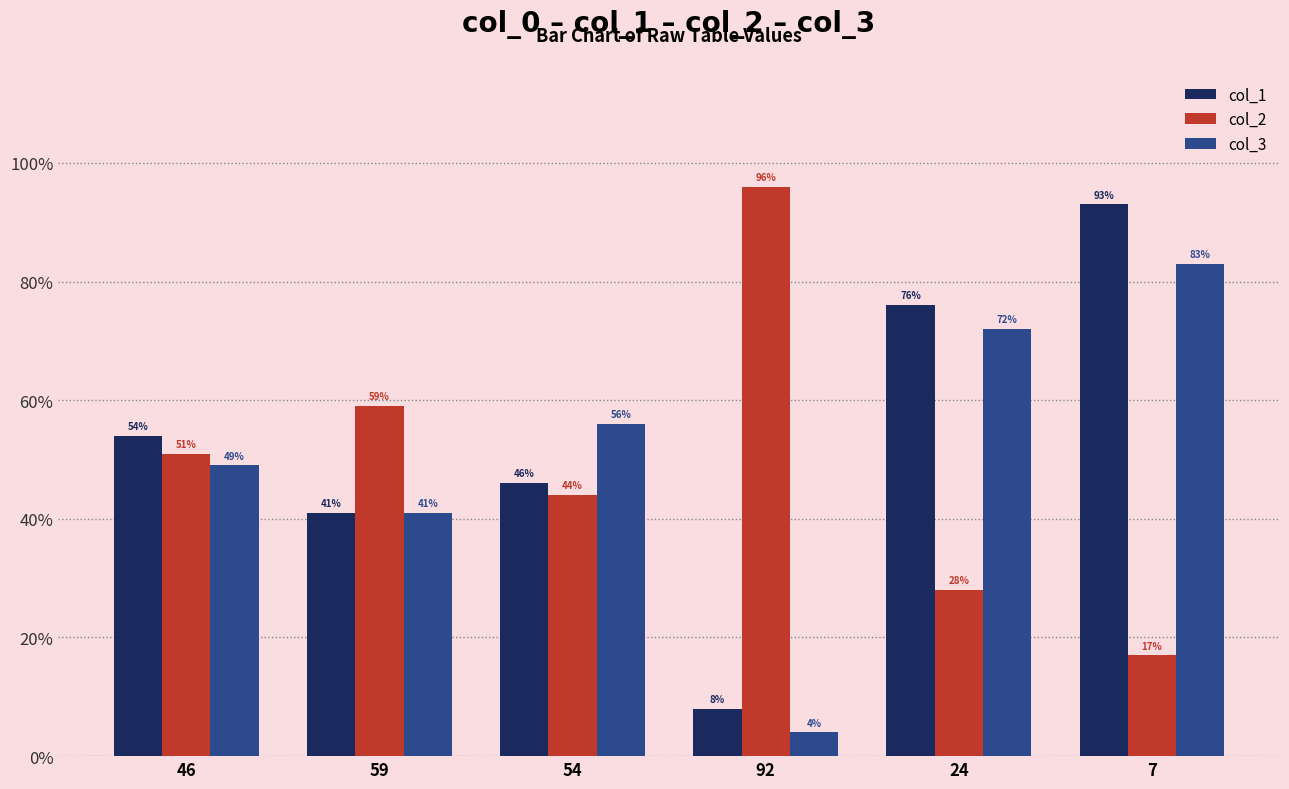

What is the difference between the highest and lowest values at 46?

5